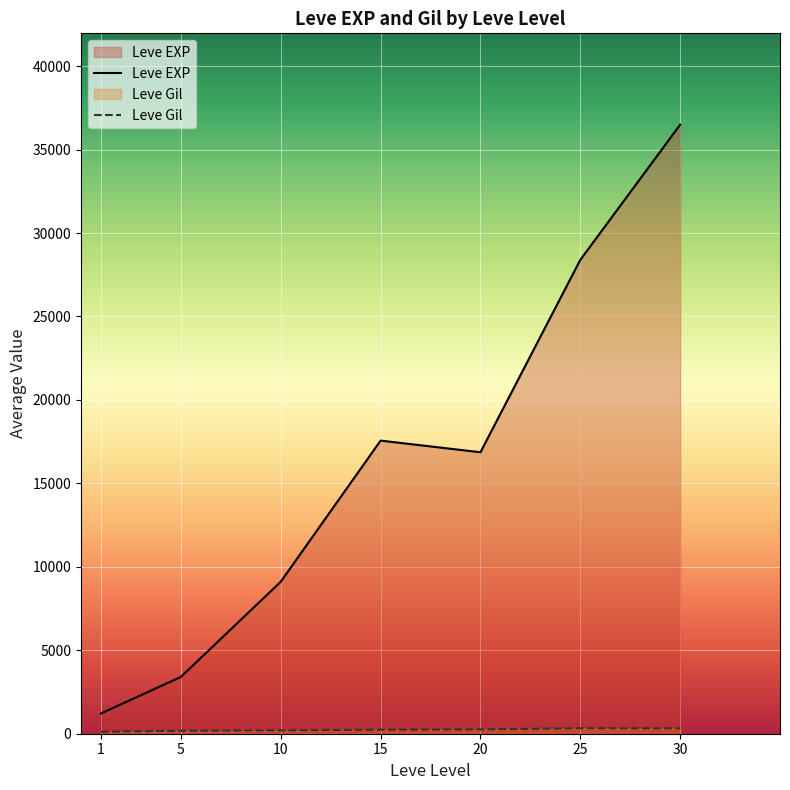

Reading left to right, extract all data points from this chart.

Leve EXP: 1213.3	3405.0	9106.7	17563.3	16865.0	28393.3	36492.5
Leve Gil: 113.3	180.0	202.8	241.3	257.0	329.7	320.8